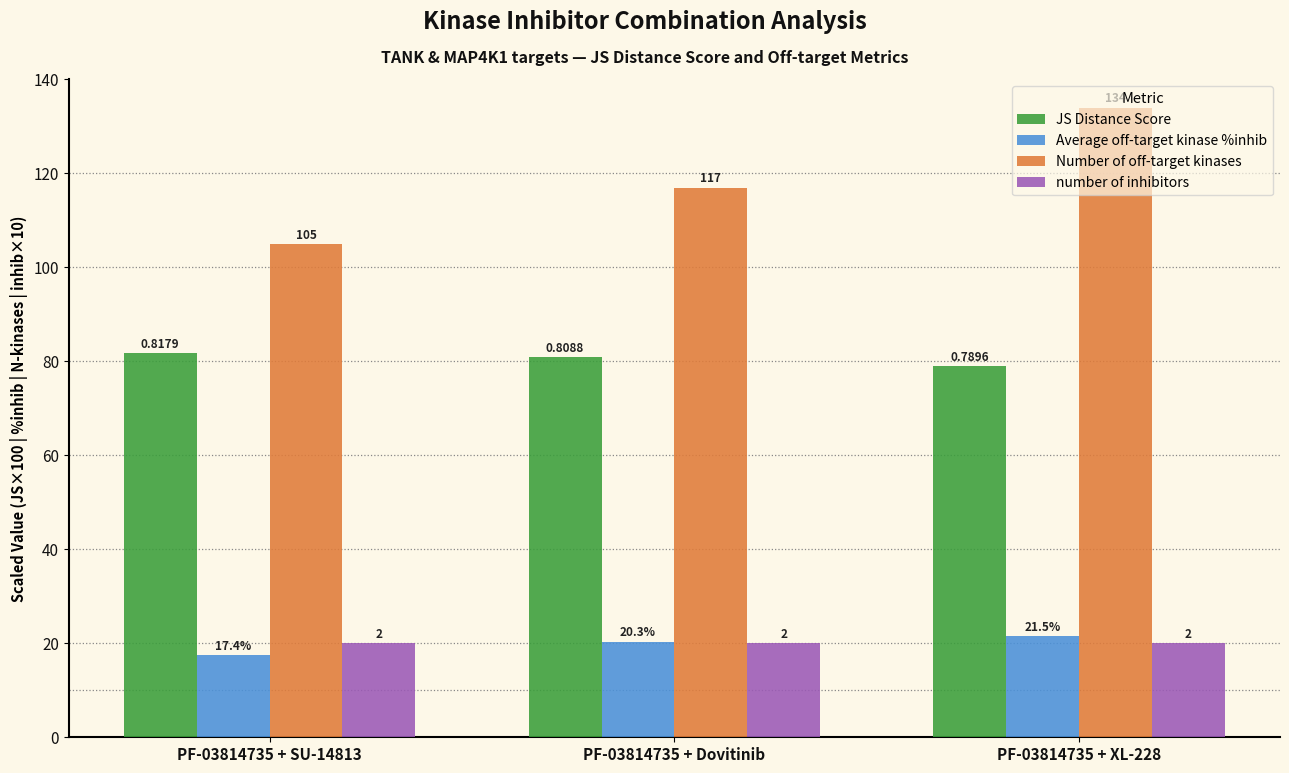

What is the sum of all number of inhibitors values?

60.0